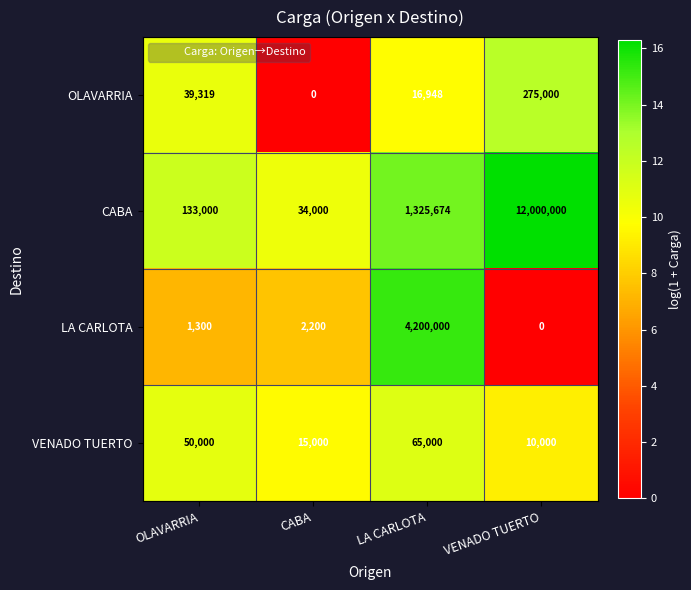

Which category has the highest value across all series?

VENADO TUERTO